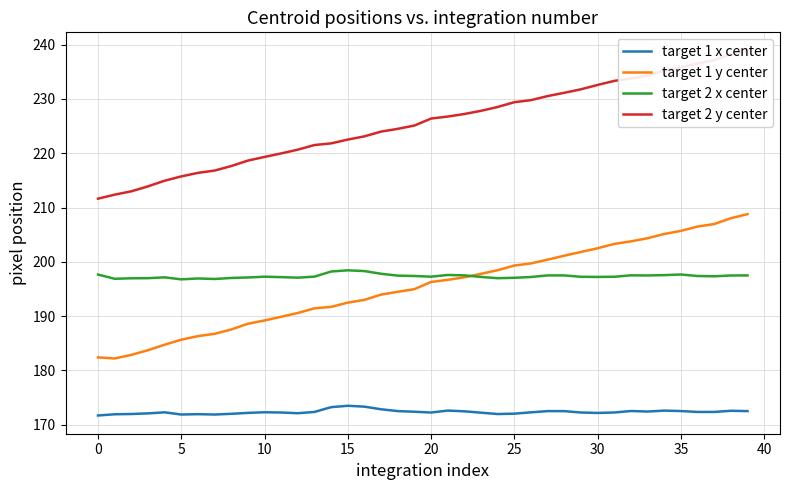

Which series has the largest range (max minus min)?

target 2 y center